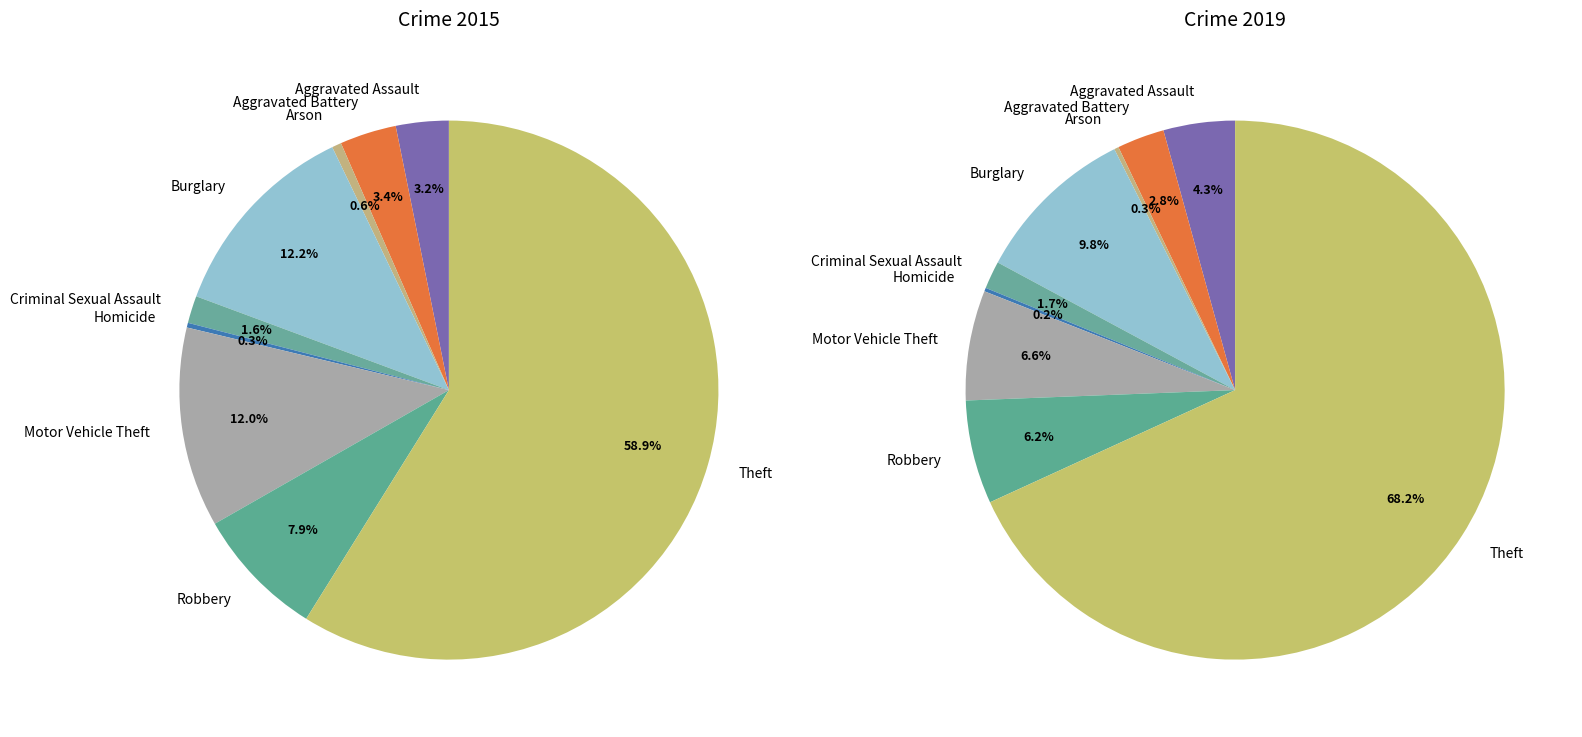

What percentage is the 2 slice, to the nearest percent?

1%